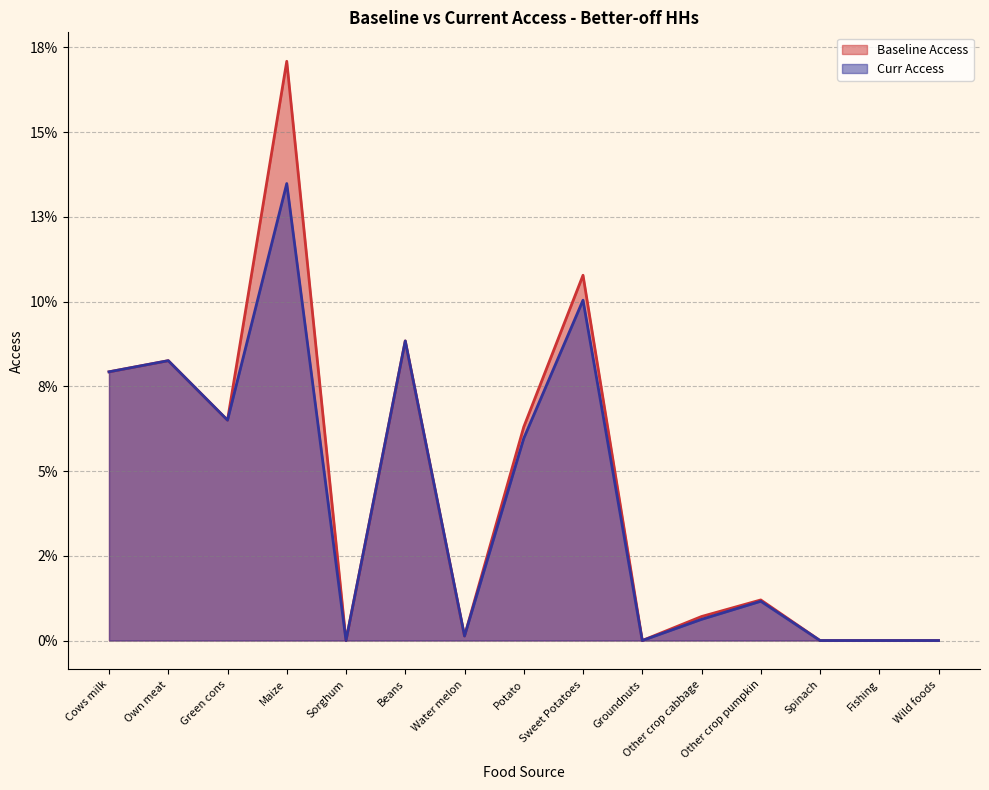

Is it true that Baseline Access equals 0.1 at Beans?

True